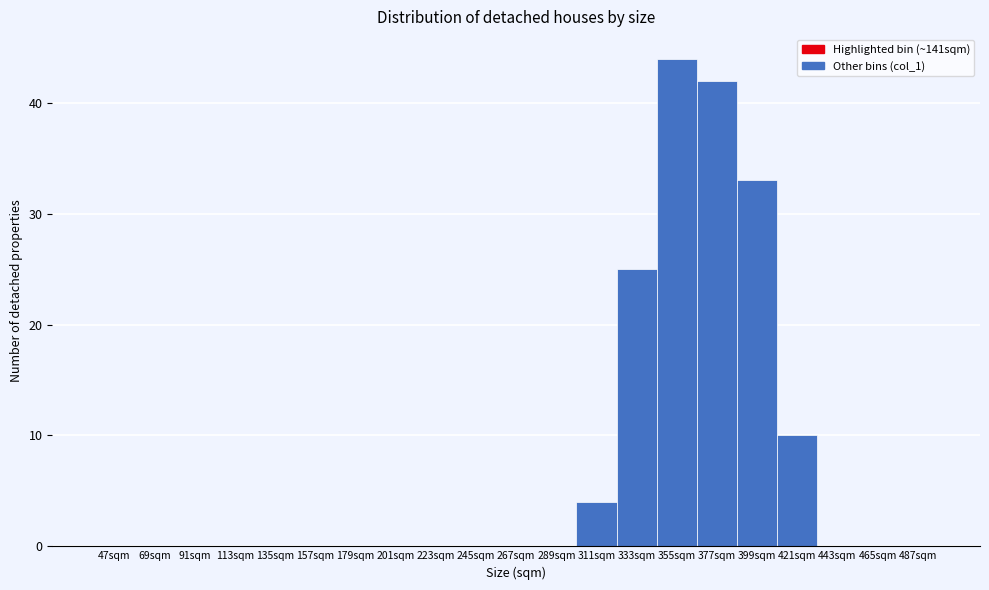

Reading left to right, what are all the values shown in this chart?

47sqm=0	69sqm=0	91sqm=0	113sqm=0	135sqm=0	157sqm=0	179sqm=0	201sqm=0	223sqm=0	245sqm=0	267sqm=0	289sqm=0	311sqm=4	333sqm=25	355sqm=44	377sqm=42	399sqm=33	421sqm=10	443sqm=0	465sqm=0	487sqm=0